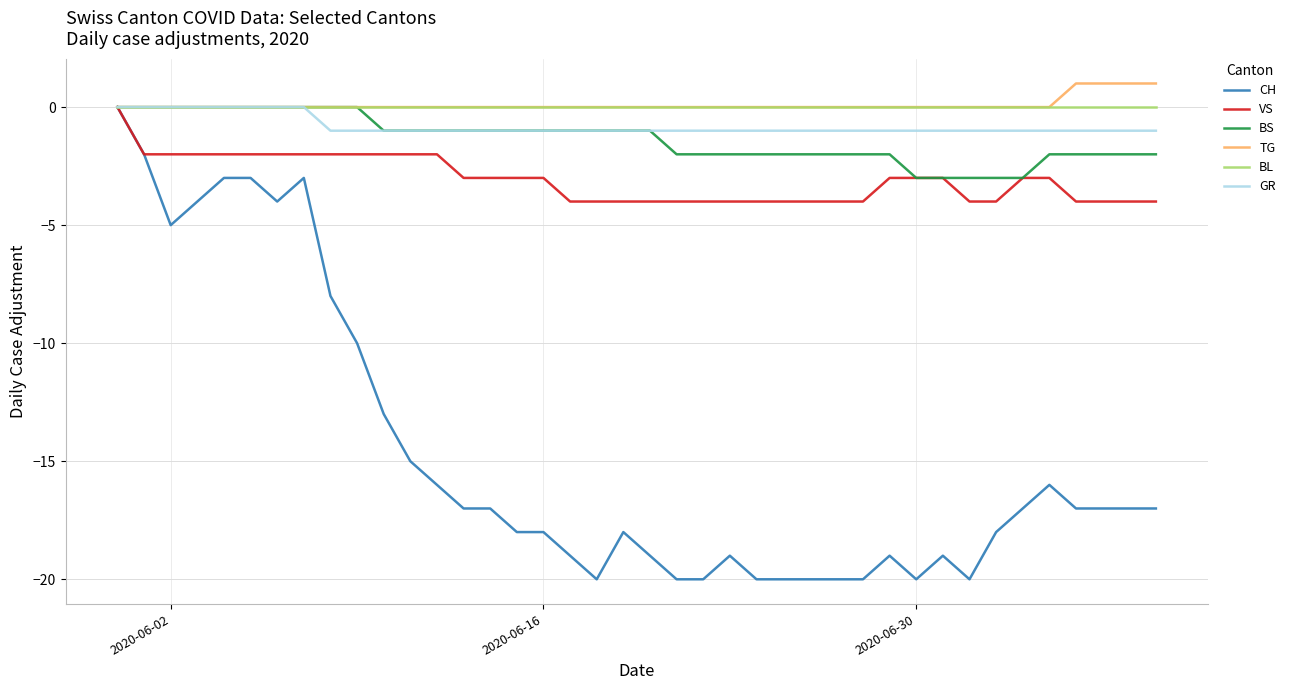

Which series has the widest spread of values?

CH